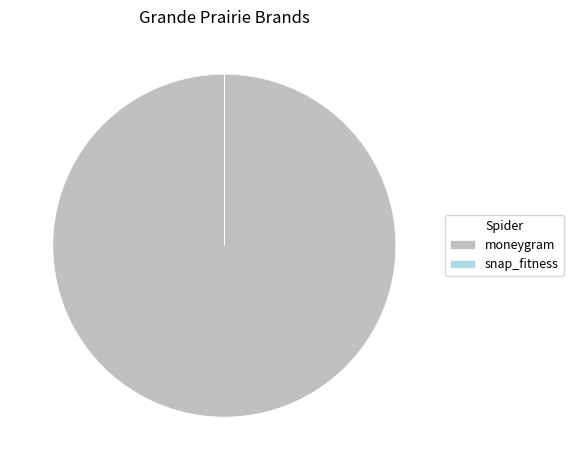

Is there any slice that represents more than half of the pie?

Yes